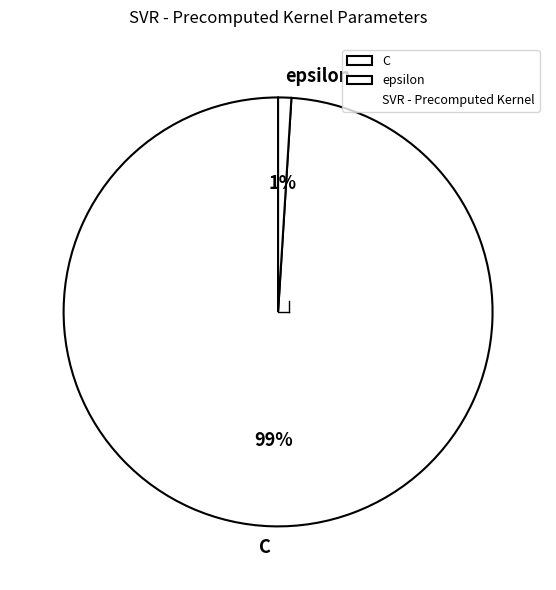

True or false: C accounts for 99% of the total.

True